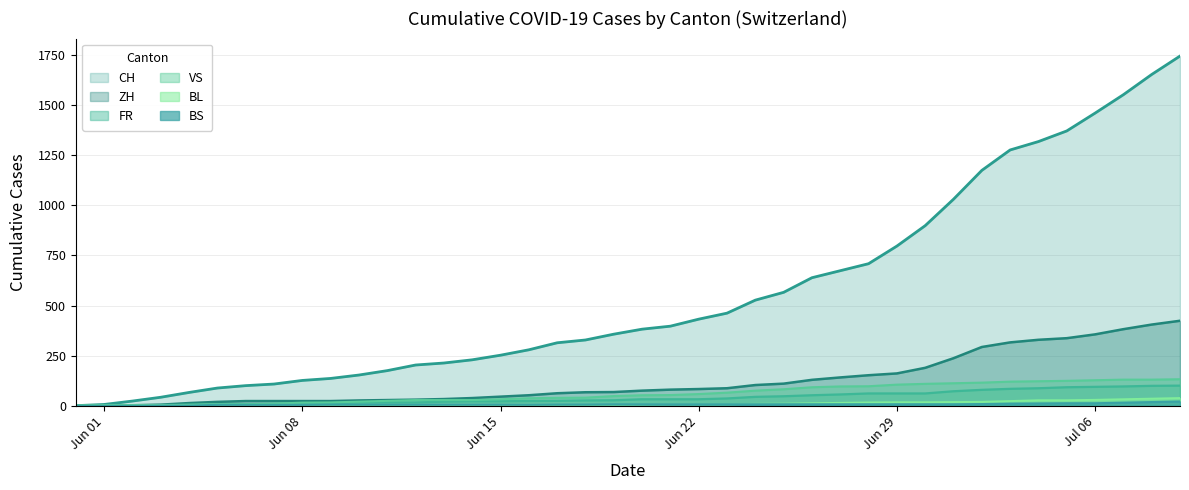

Which series has the largest range (max minus min)?

CH